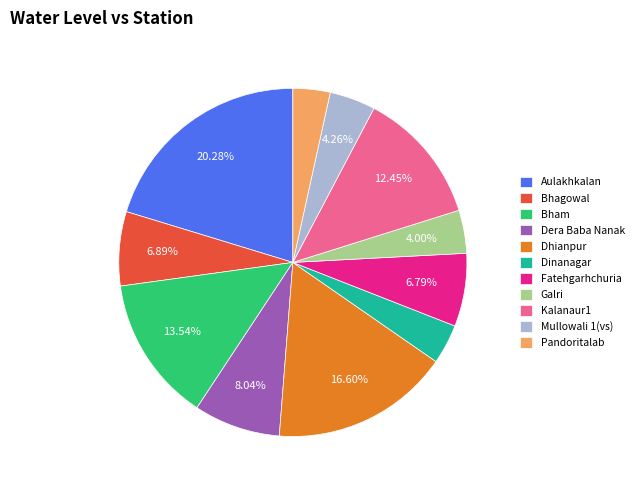

Is there any slice that represents more than half of the pie?

No